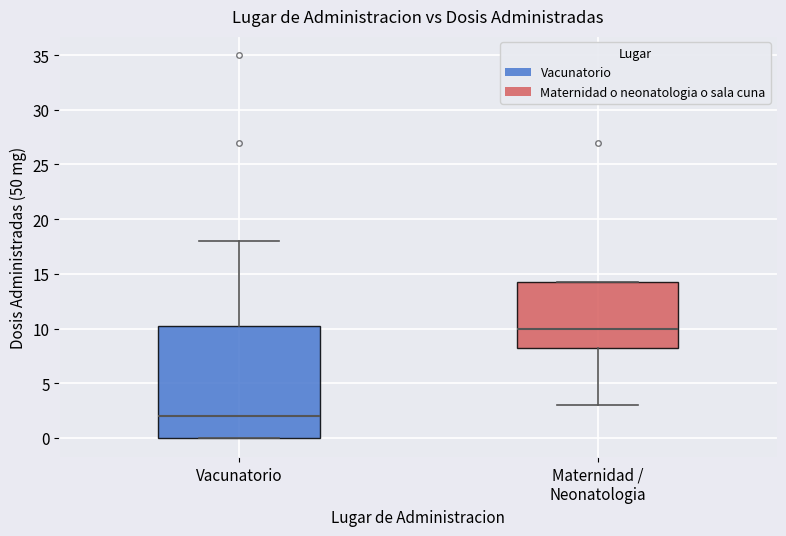

Which box has the lowest median line?

Vacunatorio